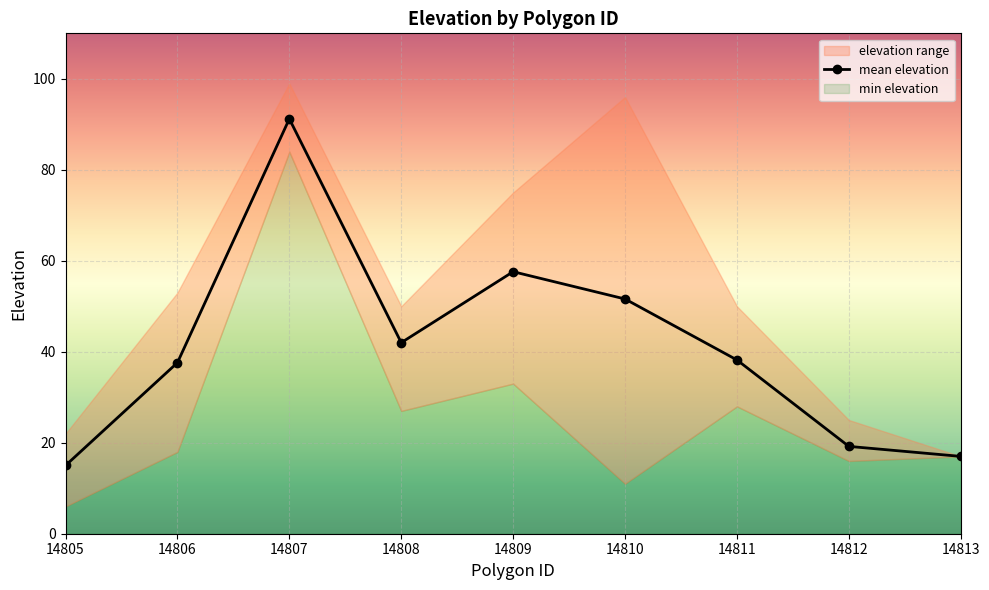

How many points are higher than both their immediate neighbors (excluding endpoints)?

2